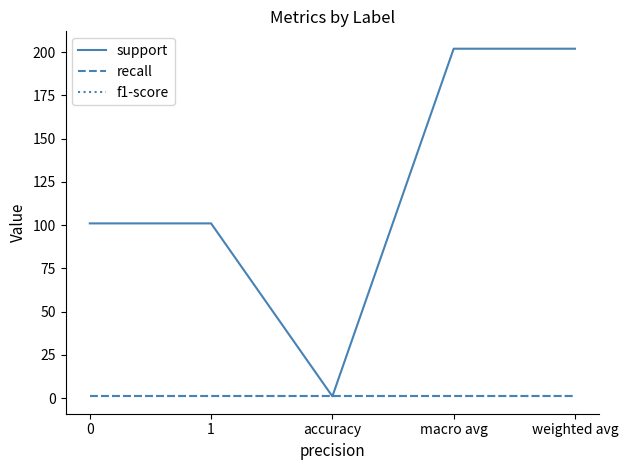

Does the chart display data point markers on the line(s)?

No